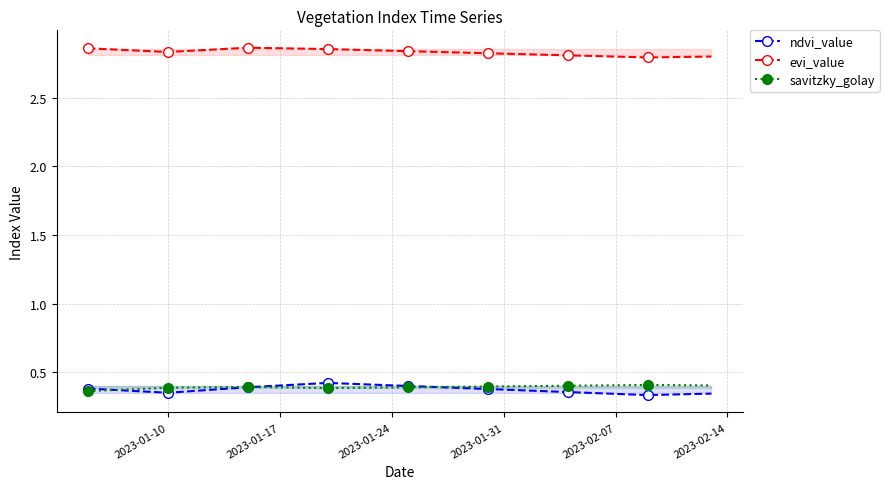

True or false: evi_value and savitzky_golay cross at least once.

False